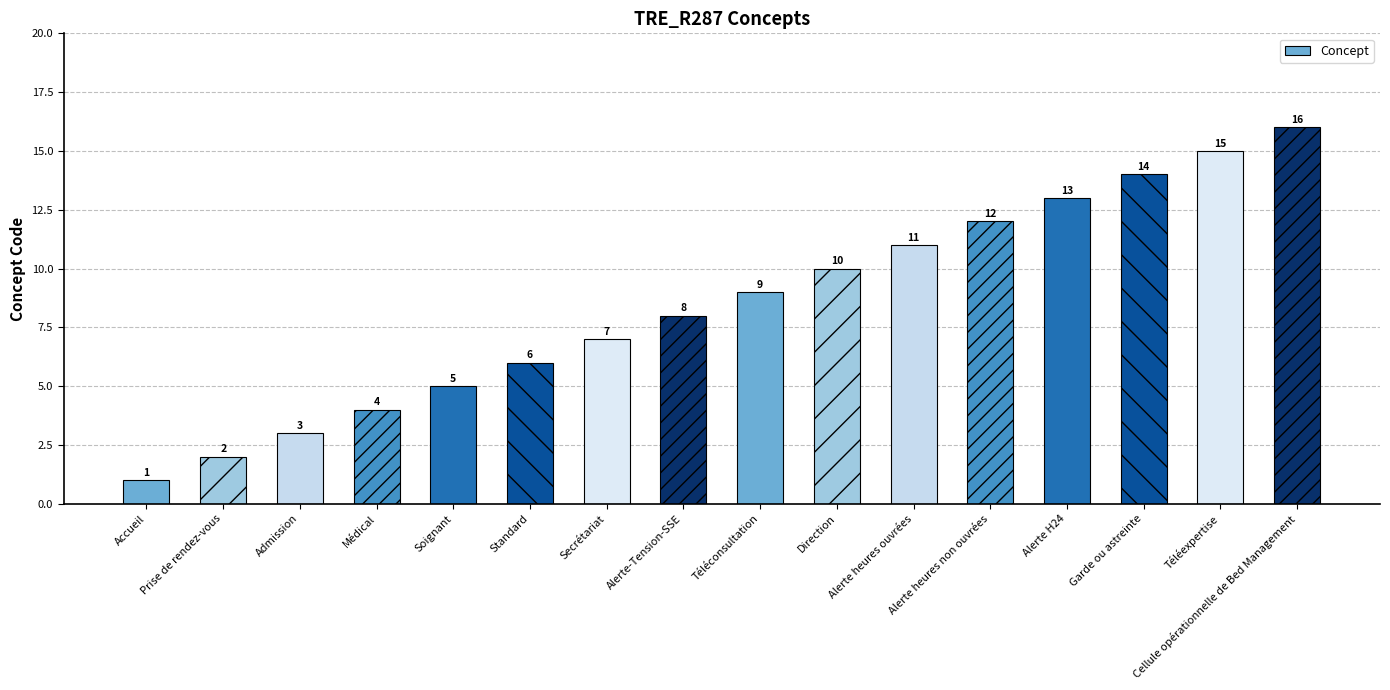

What position from the left is Alerte-Tension-SSE?

8